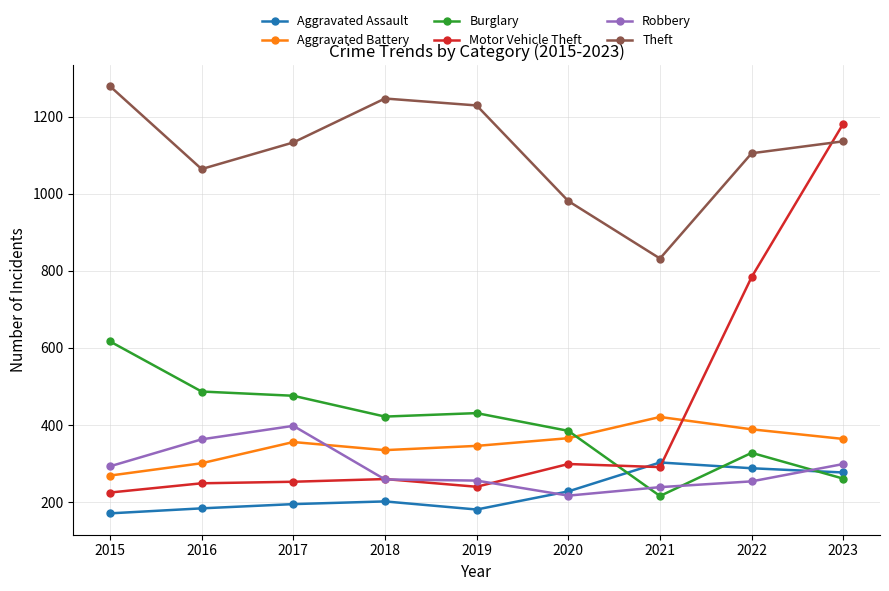

True or false: Theft has a value of 728 at 2023.

False